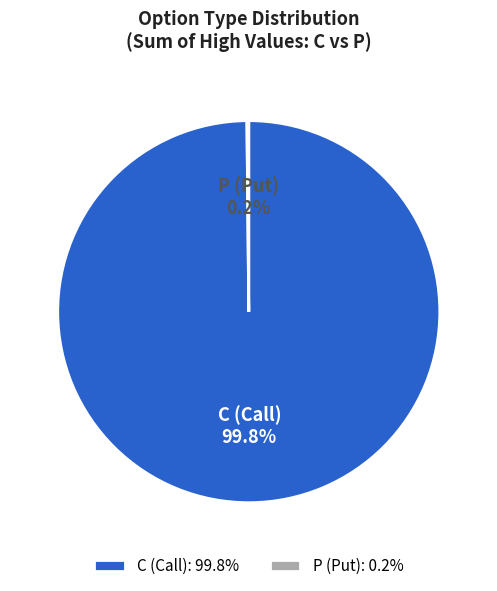

How much of the chart is everything except C (Call)?

0.2%